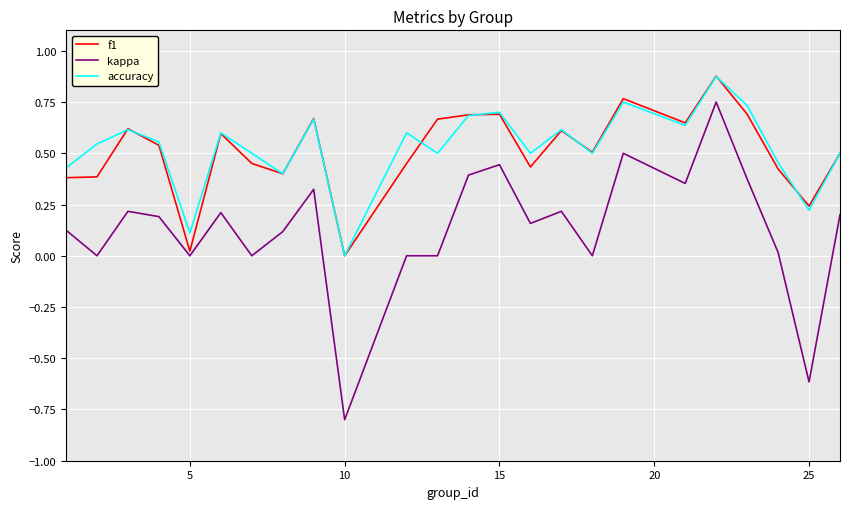

How many series are shown in this chart?

3